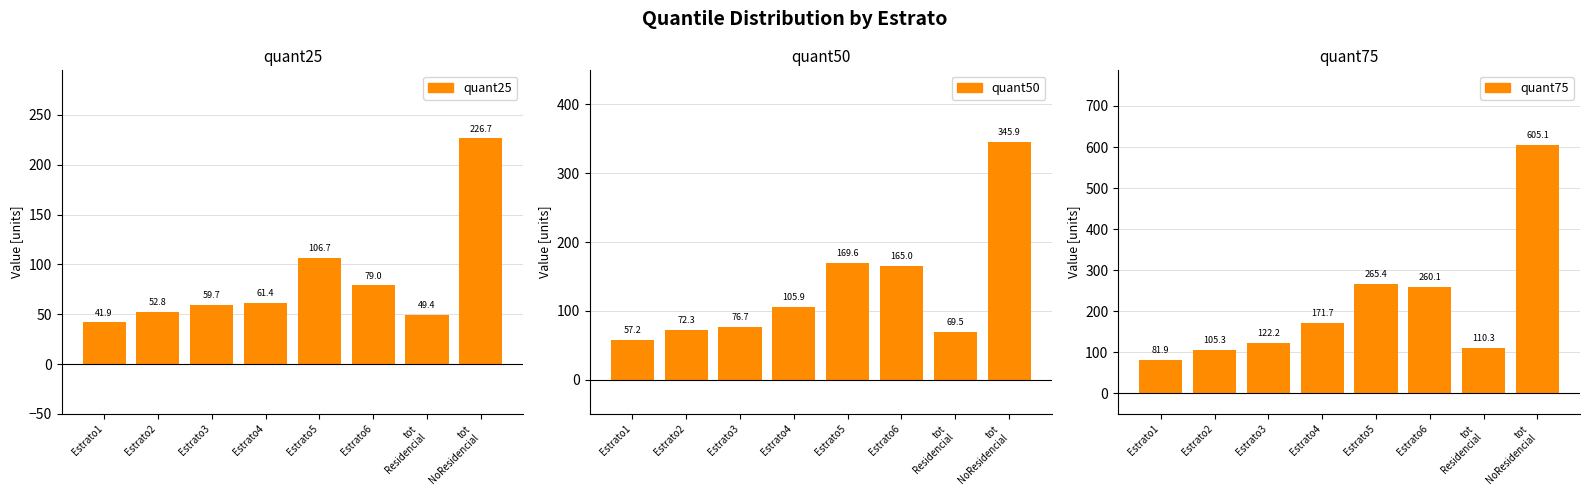

How many data points in quant50 are less than 105?

4